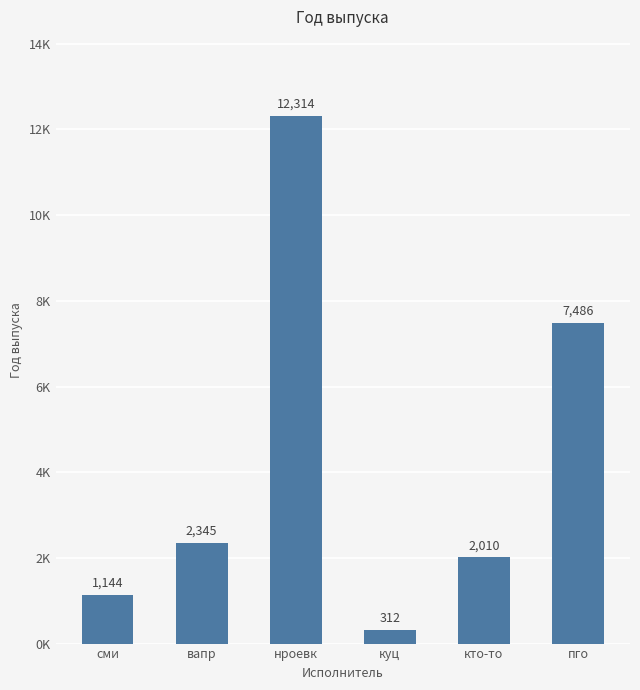

What position from the right is нроевк?

4